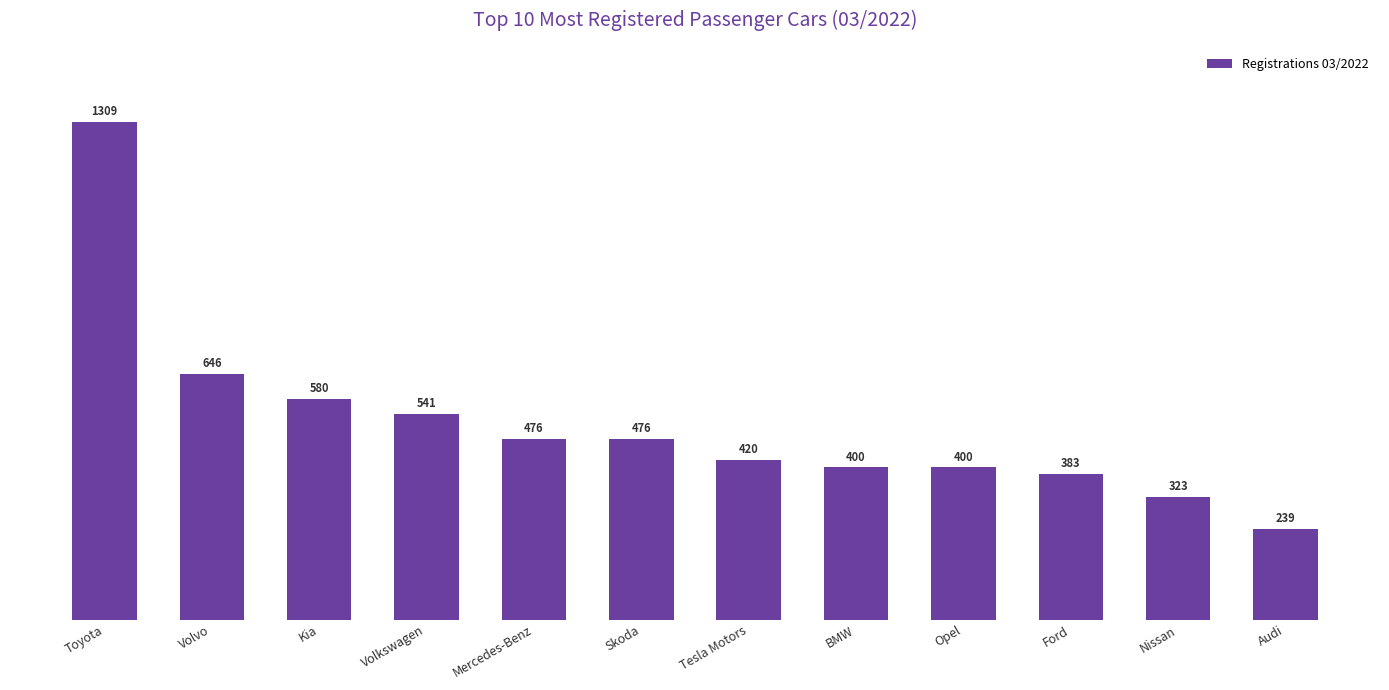

What is the label of the 5th bar from the left?

Mercedes-Benz